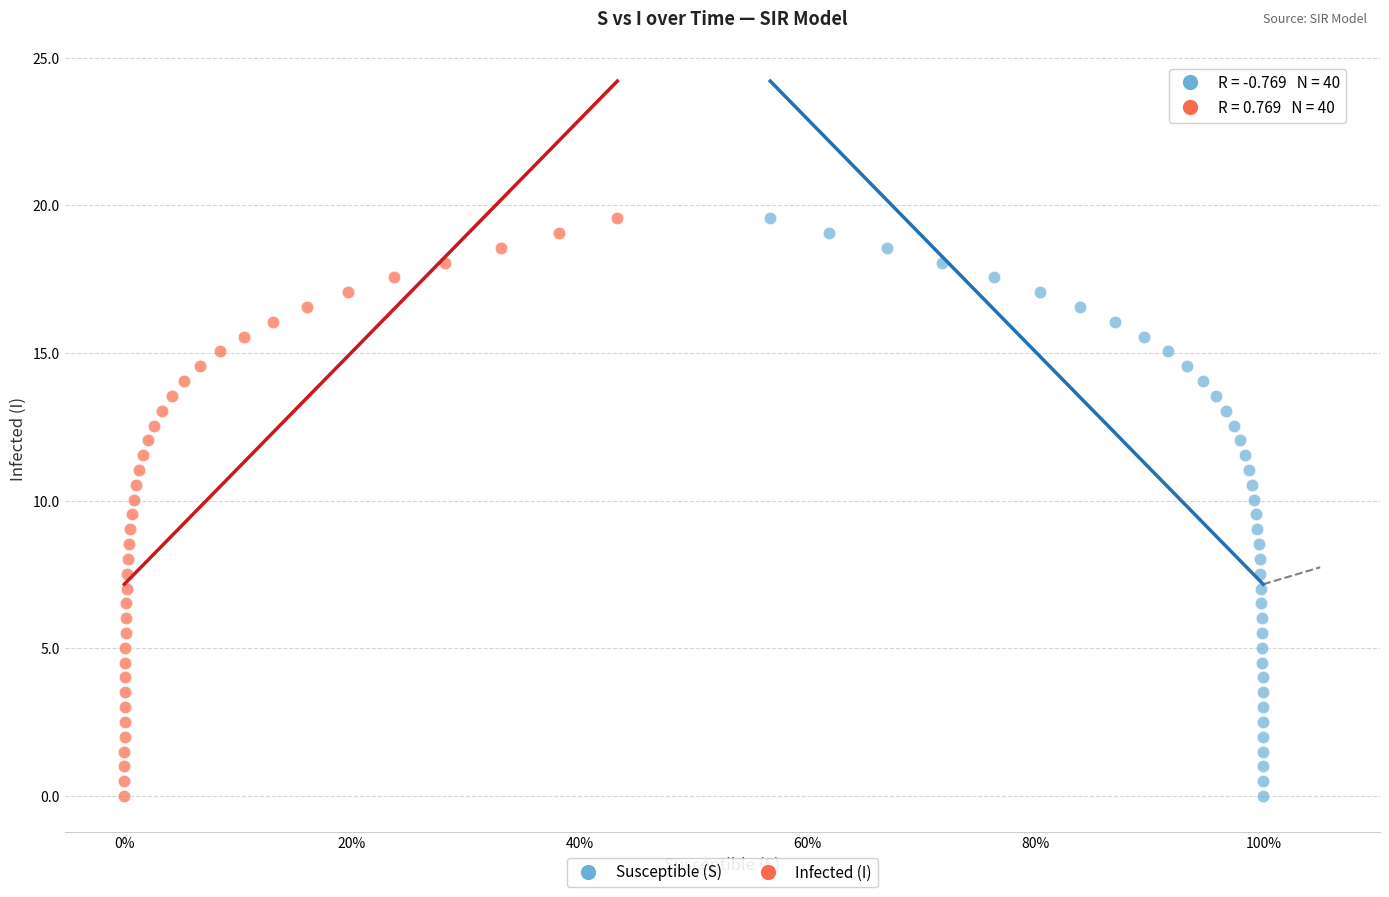

What are all the series names shown in the legend?

Susceptible (S), Infected (I)